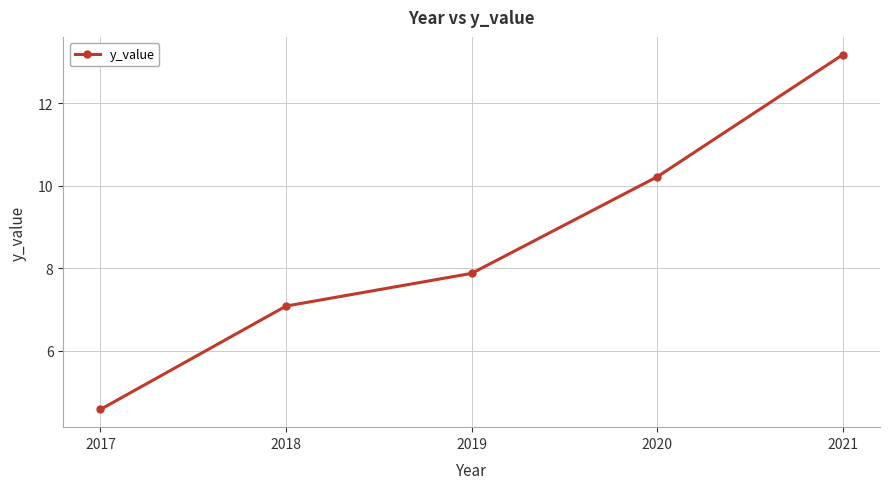

Between 2017 and 2020, which is larger?

2020